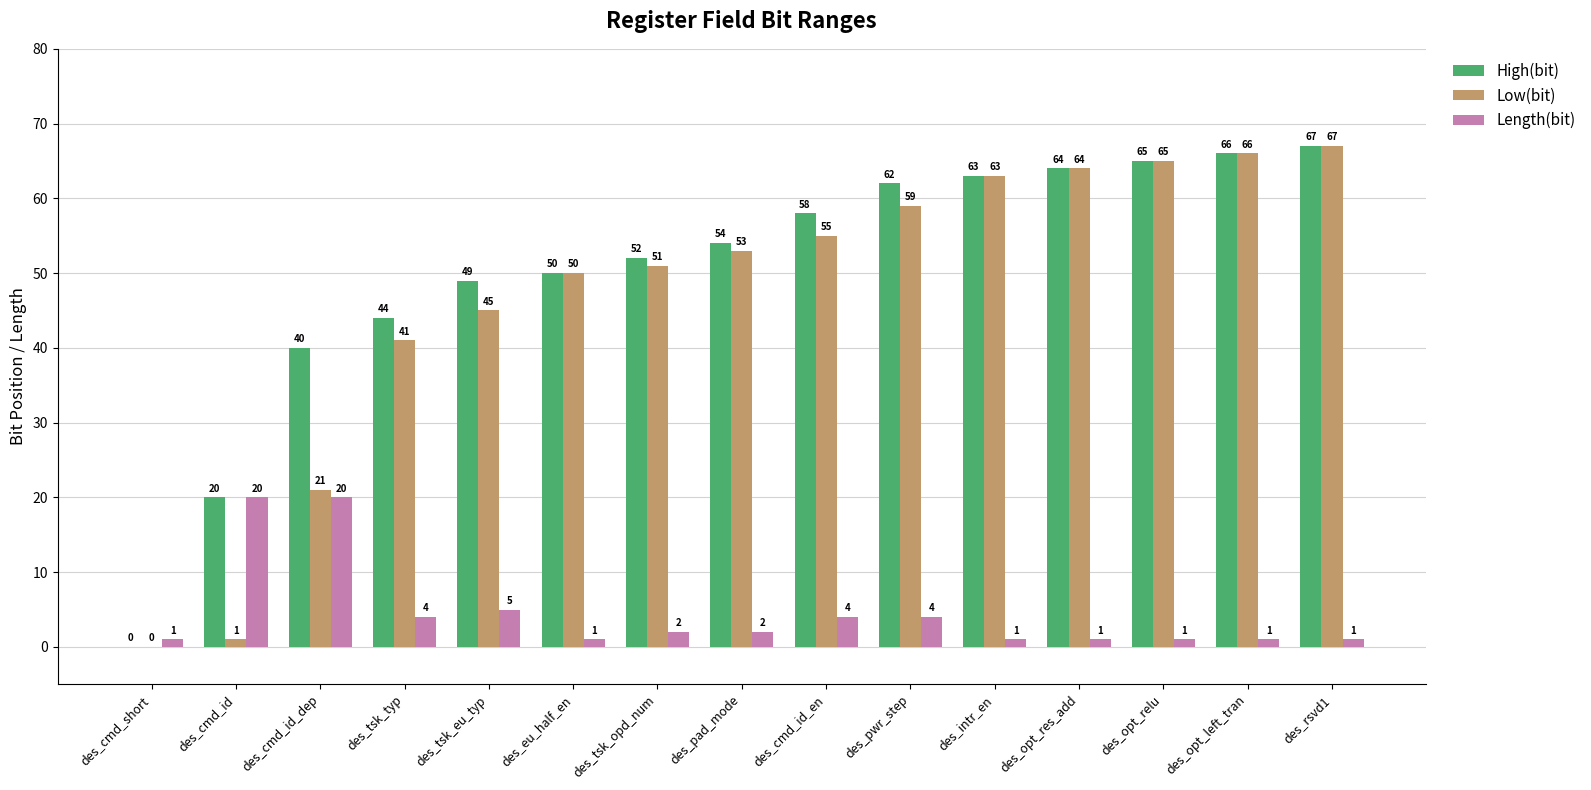

What is the sum of the Low(bit) values at des_opt_relu and des_tsk_opd_num?

116